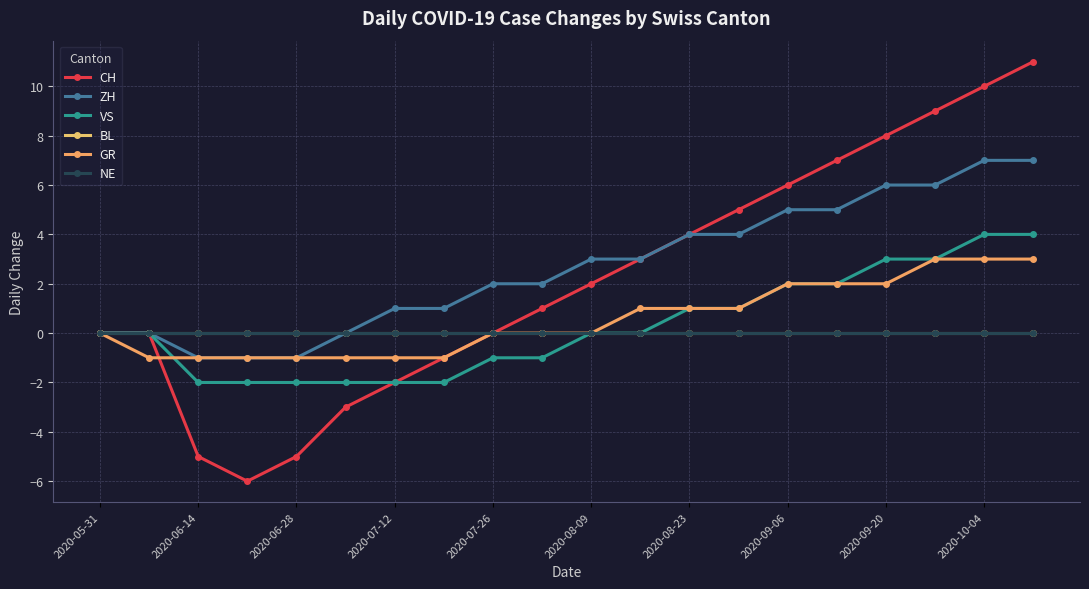

Is this an area chart (filled region under the line)?

No